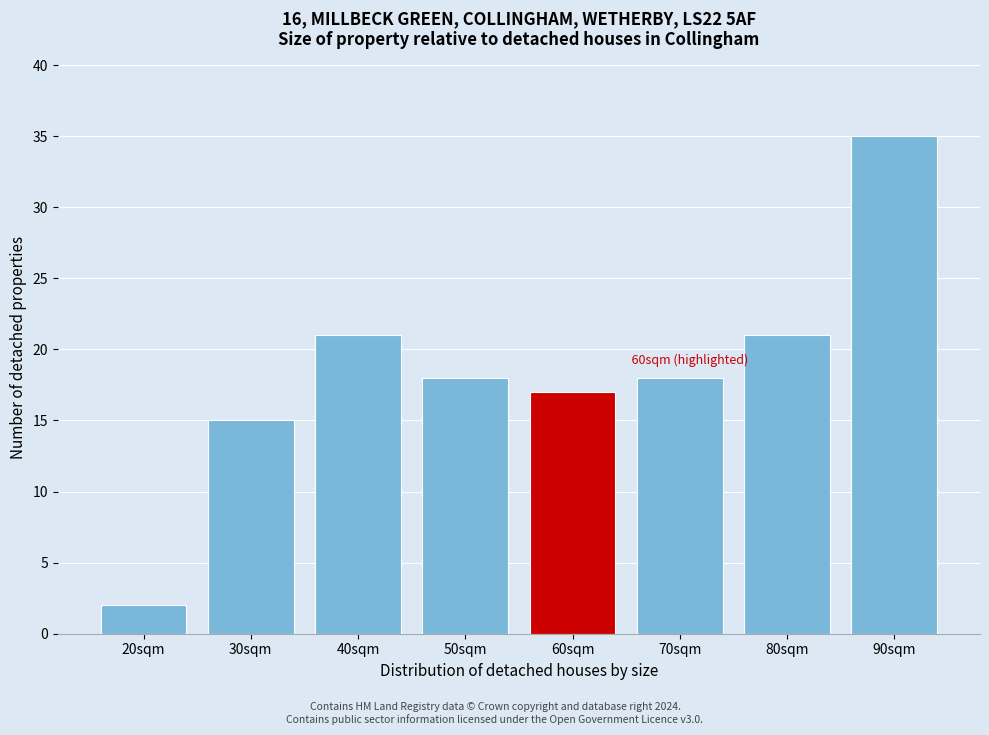

Reading left to right, transcribe all the data shown in this chart.

2	15	21	18	17	18	21	35